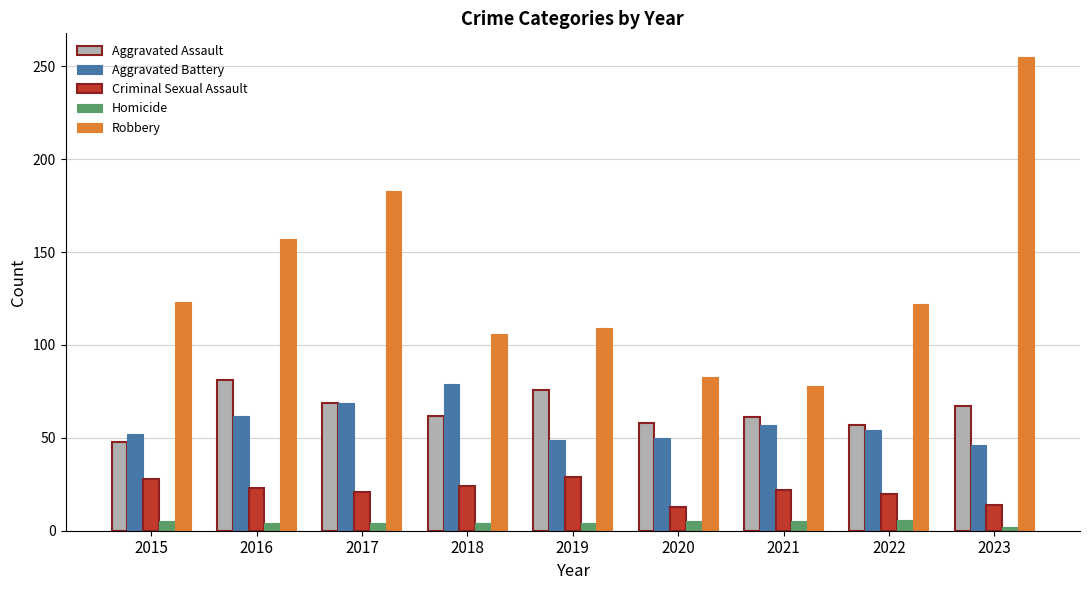

What is the value of the Homicide bar at the 1st from the left?

5